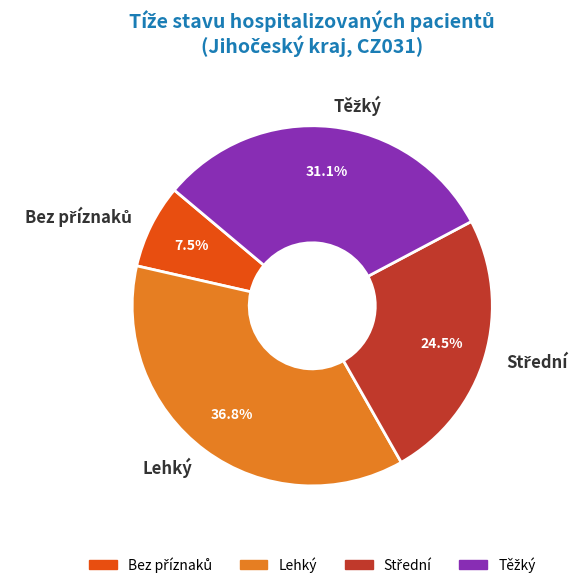

Is there a majority slice in this chart?

No